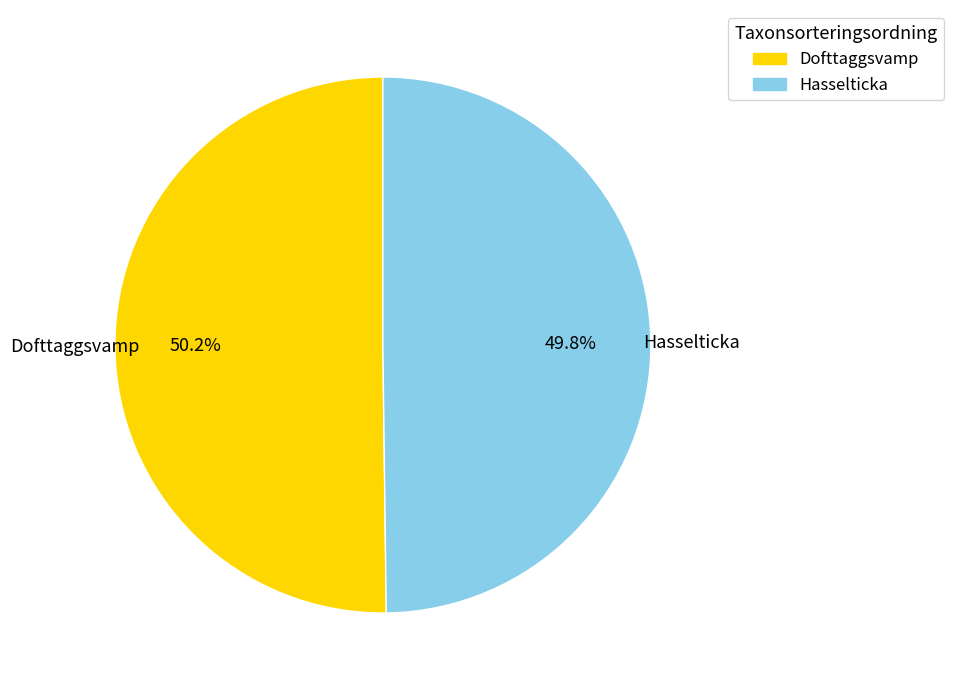

What percentage is NOT represented by Hasselticka?

50.2%